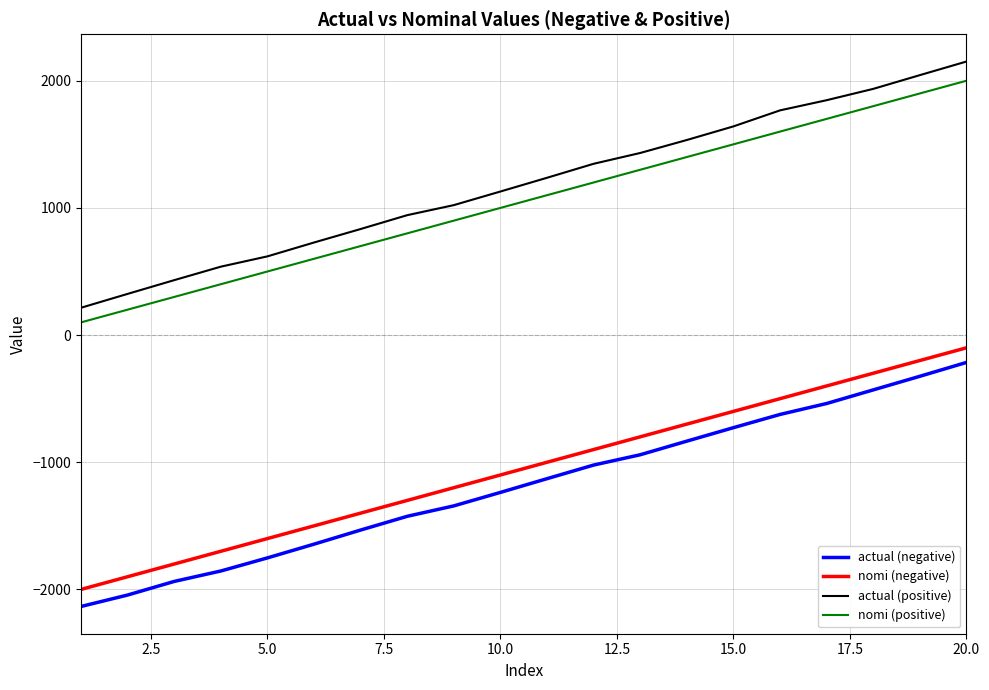

True or false: actual (positive) has more than 1 interior local peaks.

False